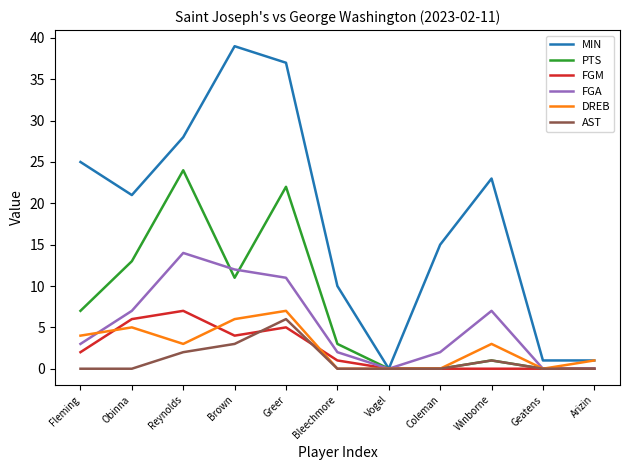

What are all the series names shown in the legend?

MIN, PTS, FGM, FGA, DREB, AST